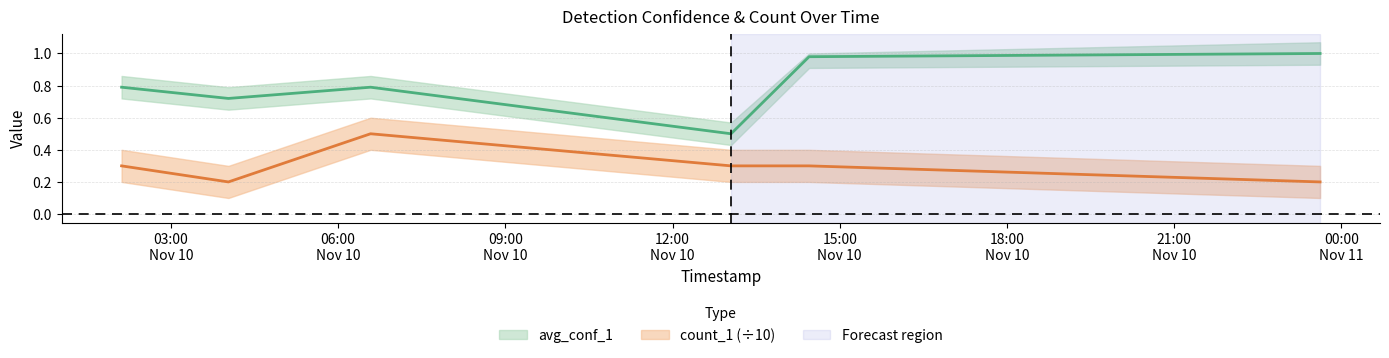

What is the value of the avg_conf_1 point at the 5th from the left?

1.0